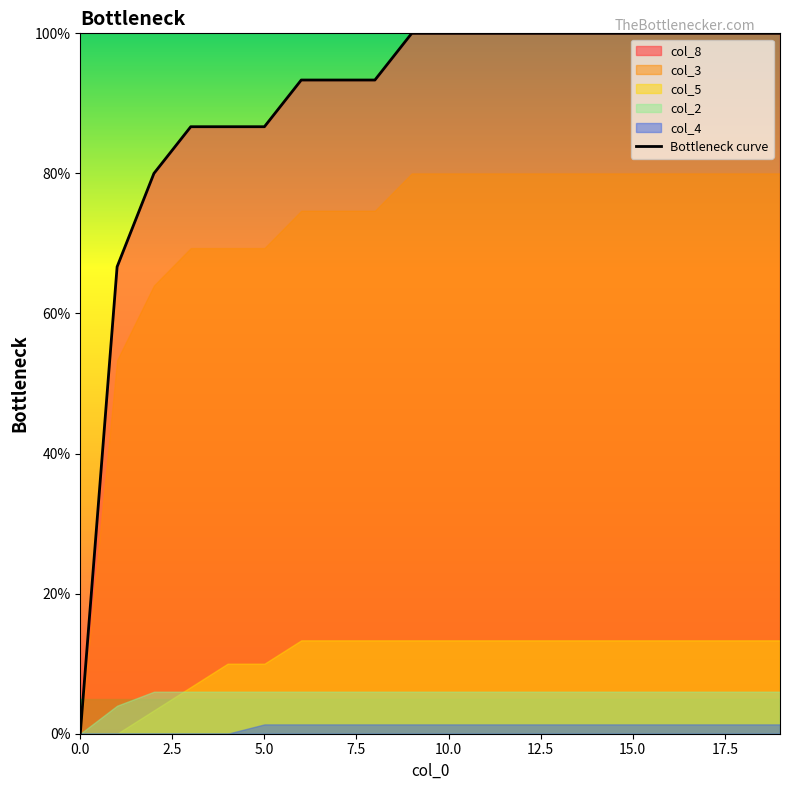

What position from the right is 17?

3